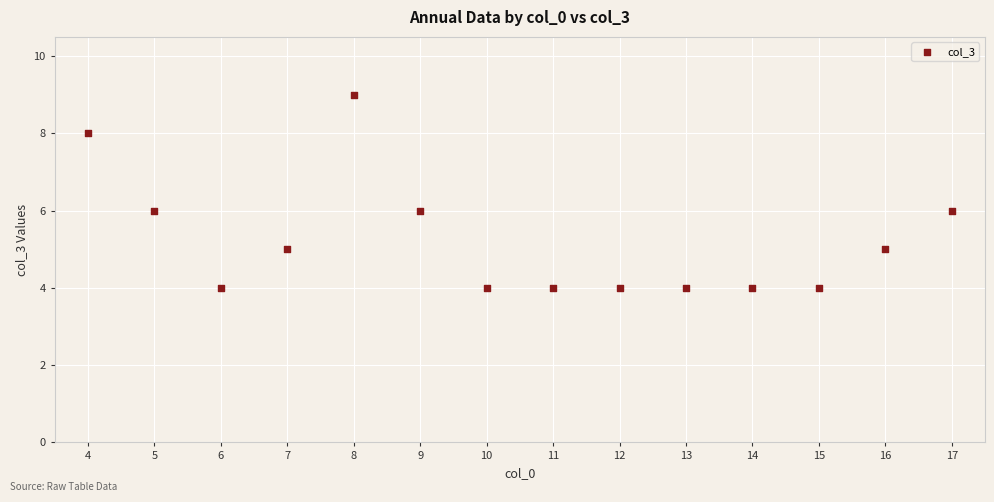

What is the range of X values (max minus min)?

13